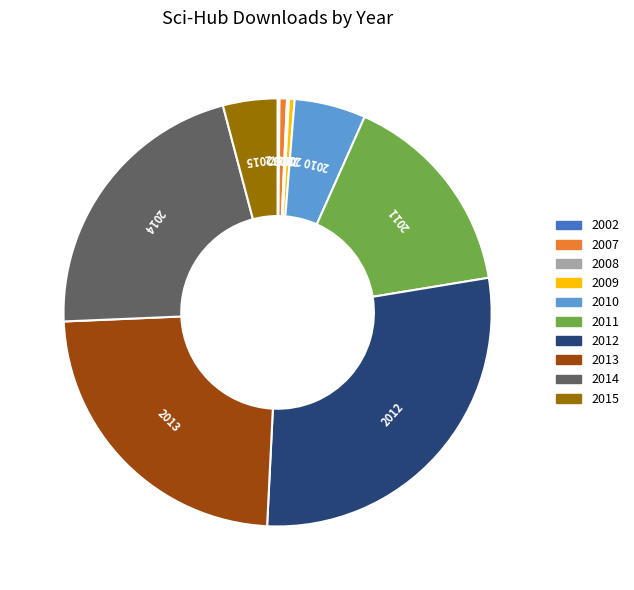

Combined, do 2011 and 2009 account for over 50%?

No